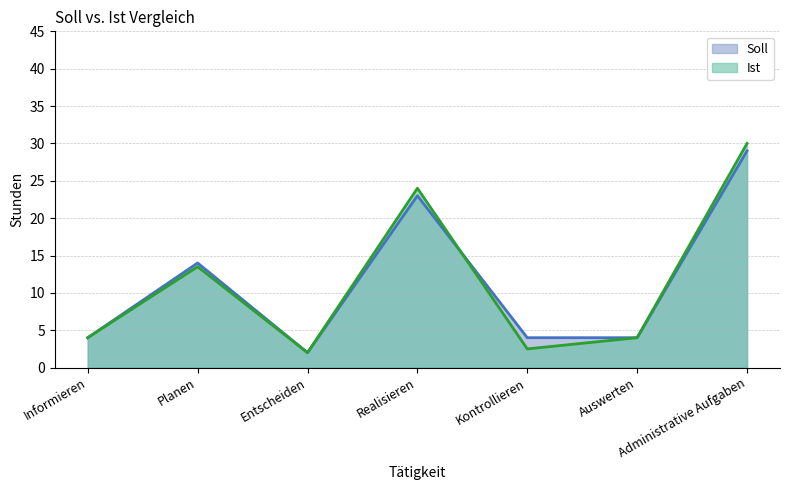

How many values in the Soll series are below 4?

1